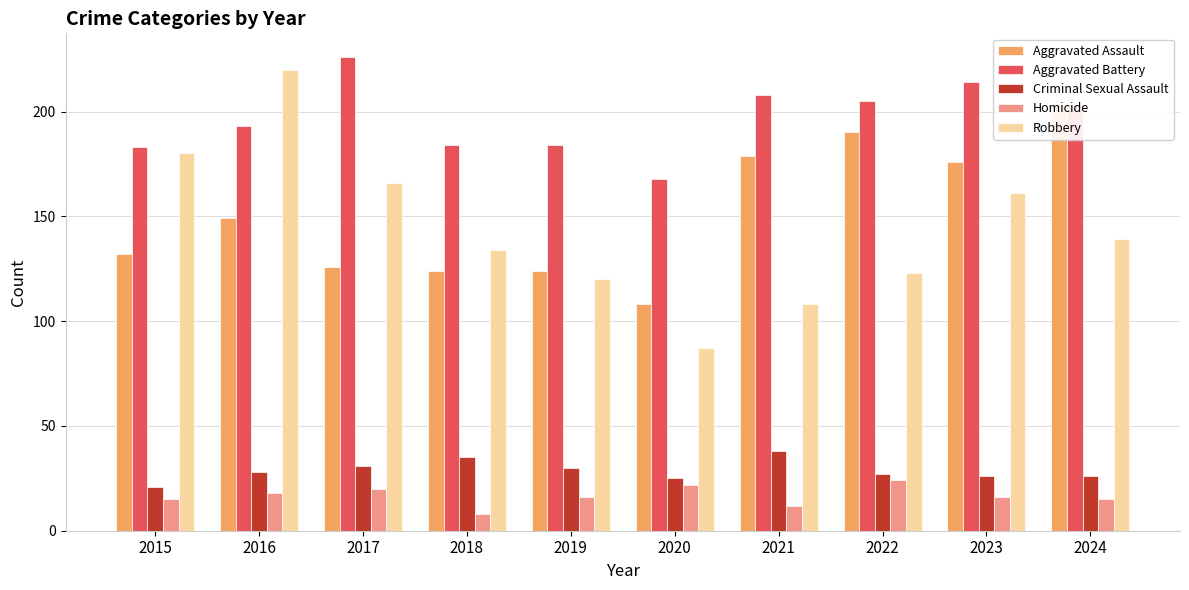

What value does the Homicide series have at 2023?

16